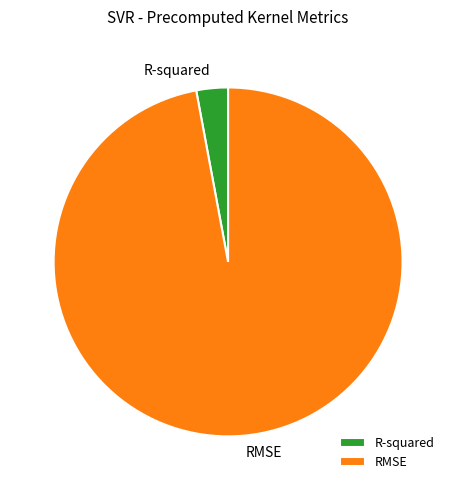

What is the smallest slice in the pie chart?

R-squared